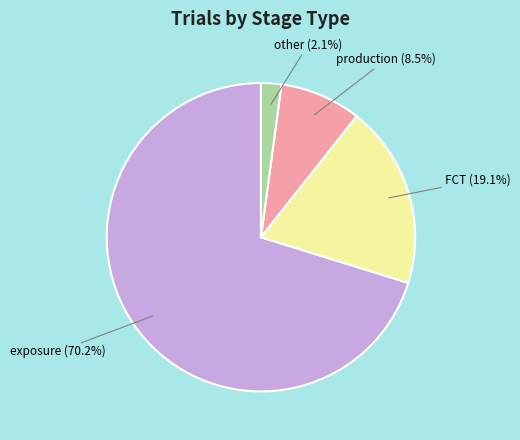

Is there a majority slice in this chart?

Yes